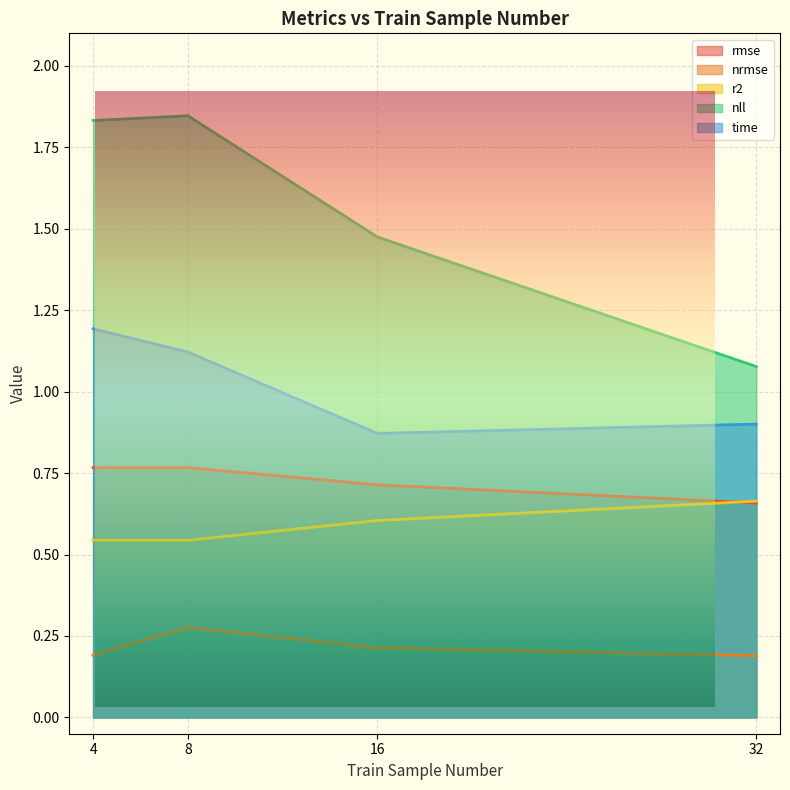

What is the difference between the highest and lowest values at 8?

1.6